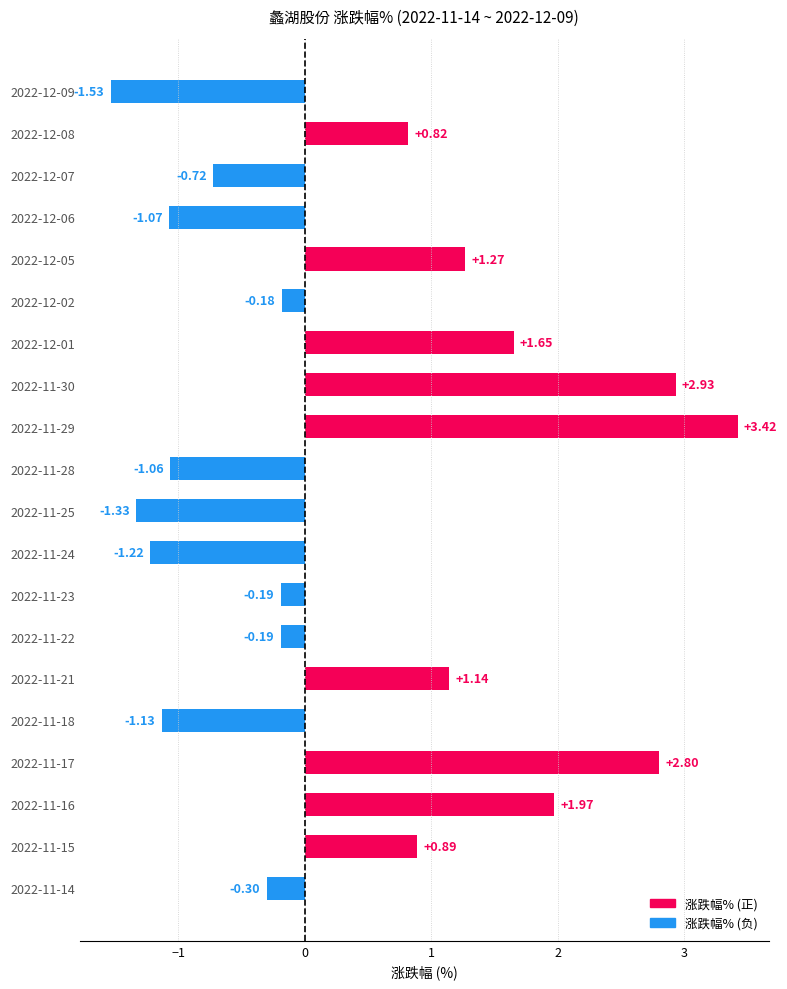

How many bars are there in each group?

2